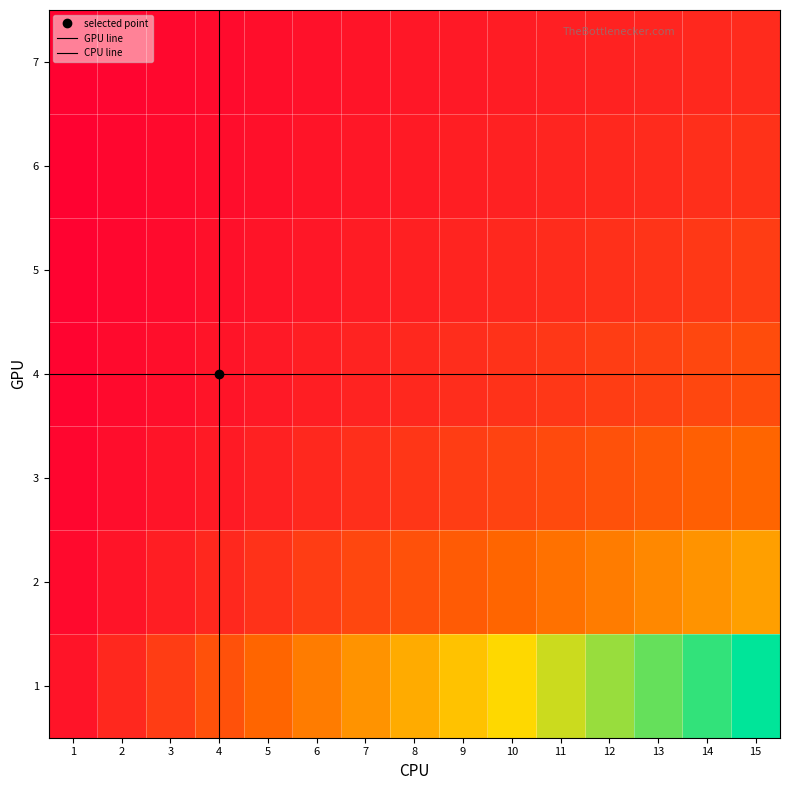

List the labels in order of 5 value, smallest first.

1, 2, 3, 4, 5, 6, 7, 8, 9, 10, 11, 12, 13, 14, 15